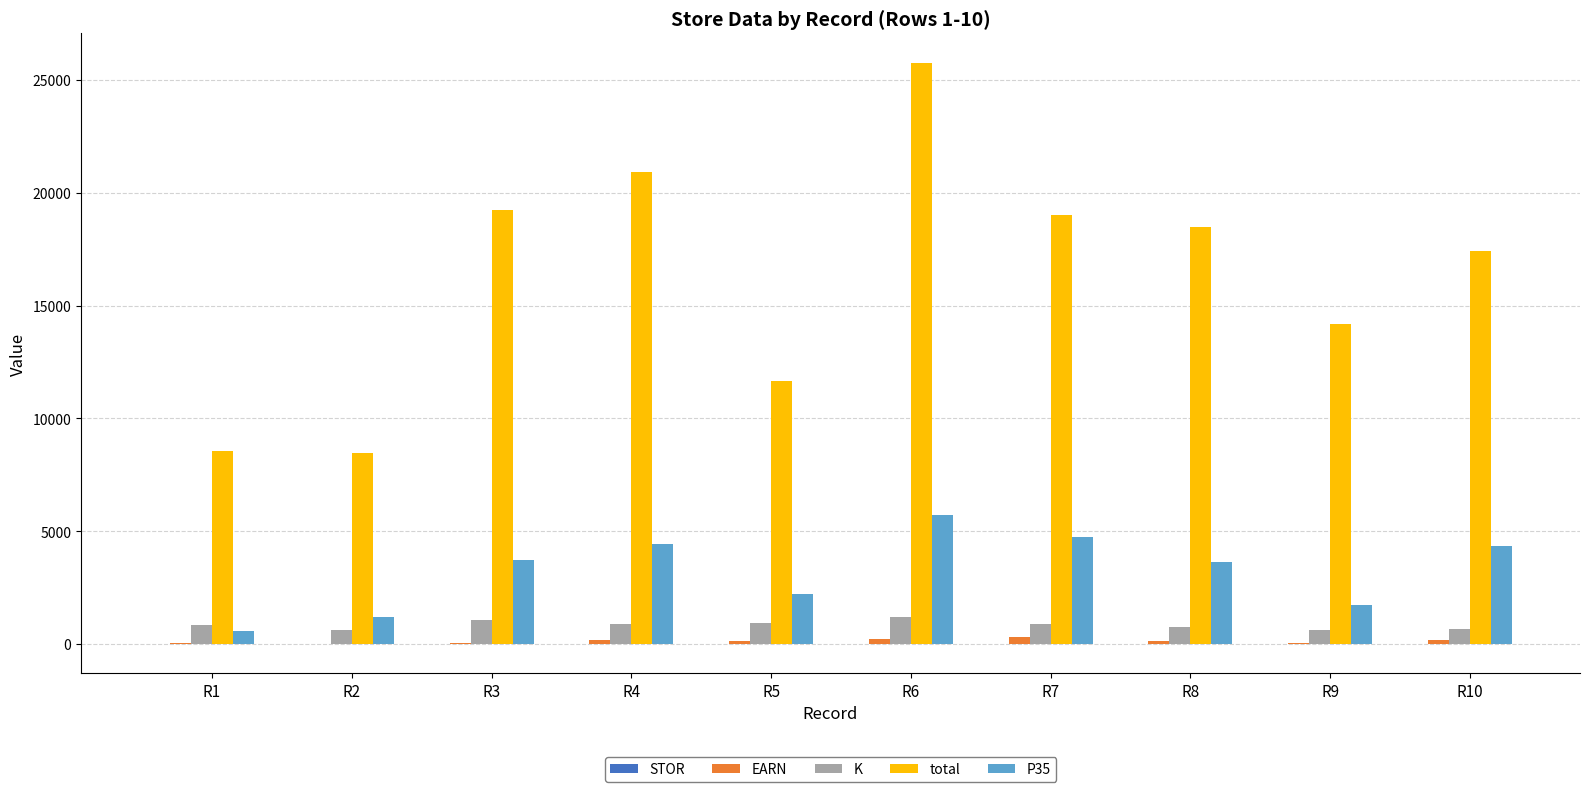

What is the approximate value of P35 at R1?

560.0